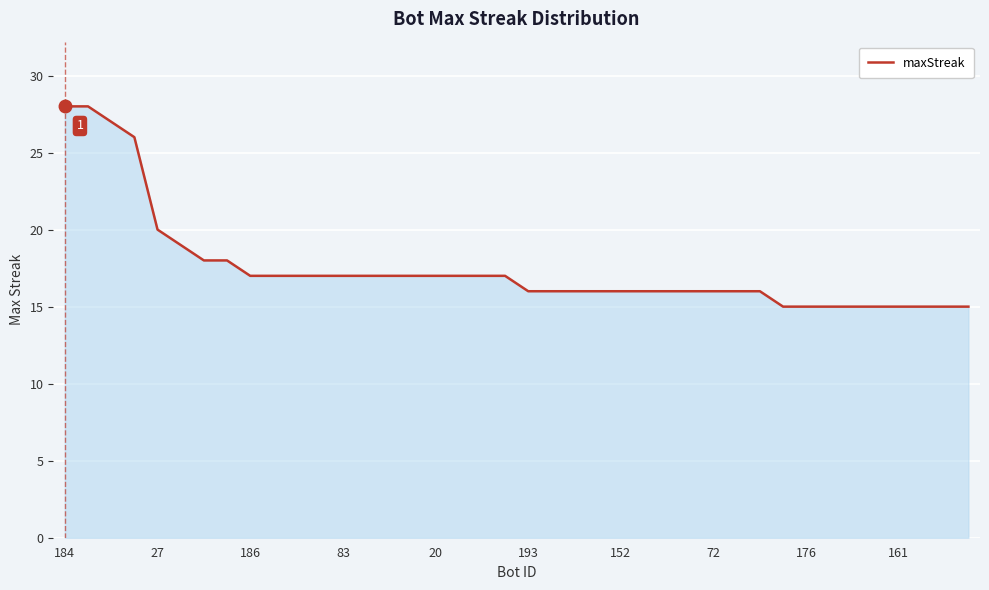

What is the difference between the maximum and minimum values?

13